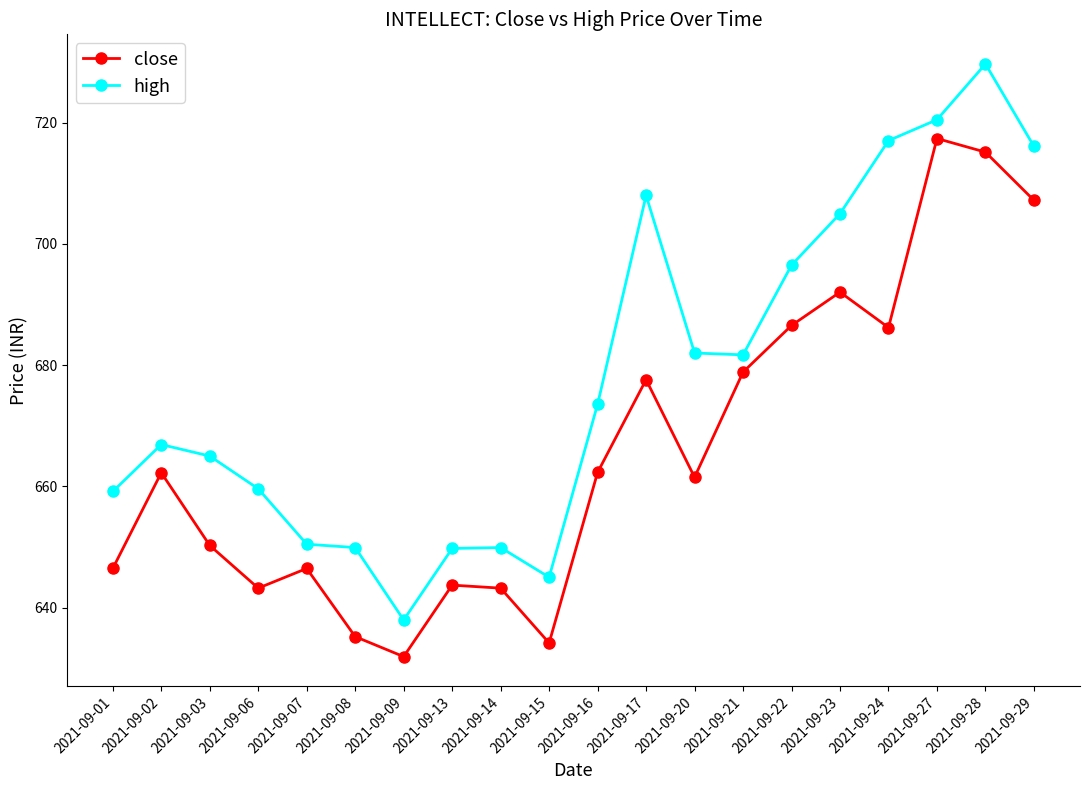

How many distinct data groups are displayed?

2